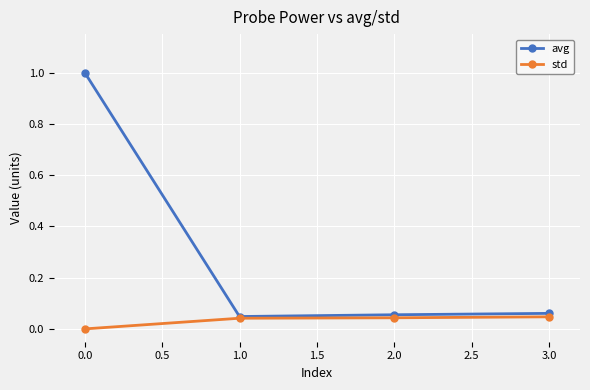

List the series in order of their overall mean, highest first.

avg, std